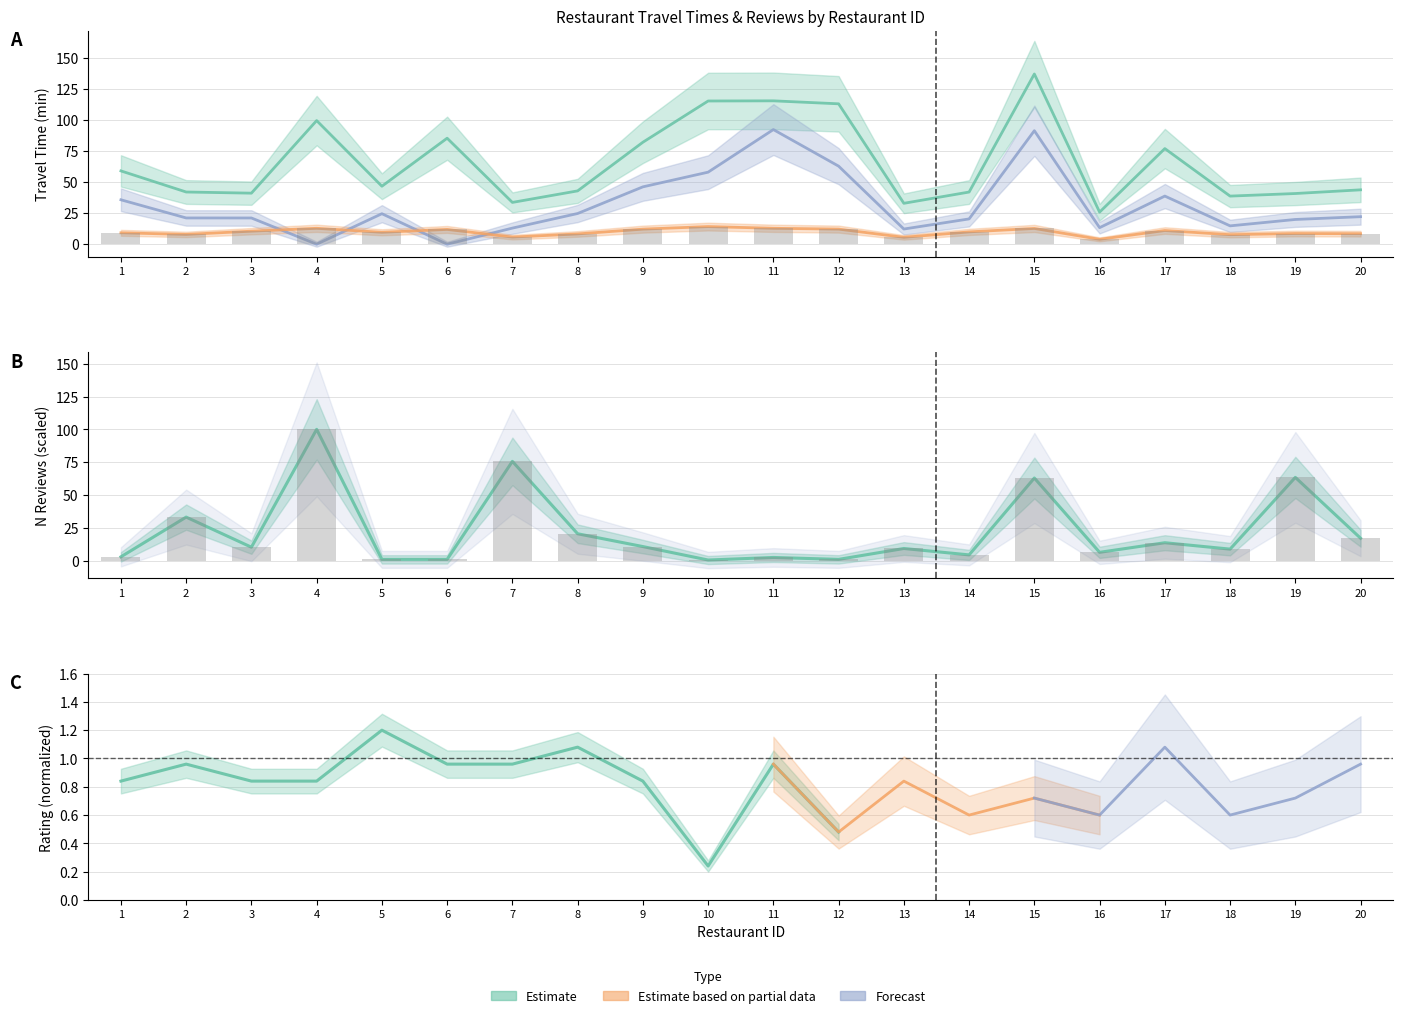

Is the value of N Reviews at 15 greater than the value of TimeTransit at 4?

Yes